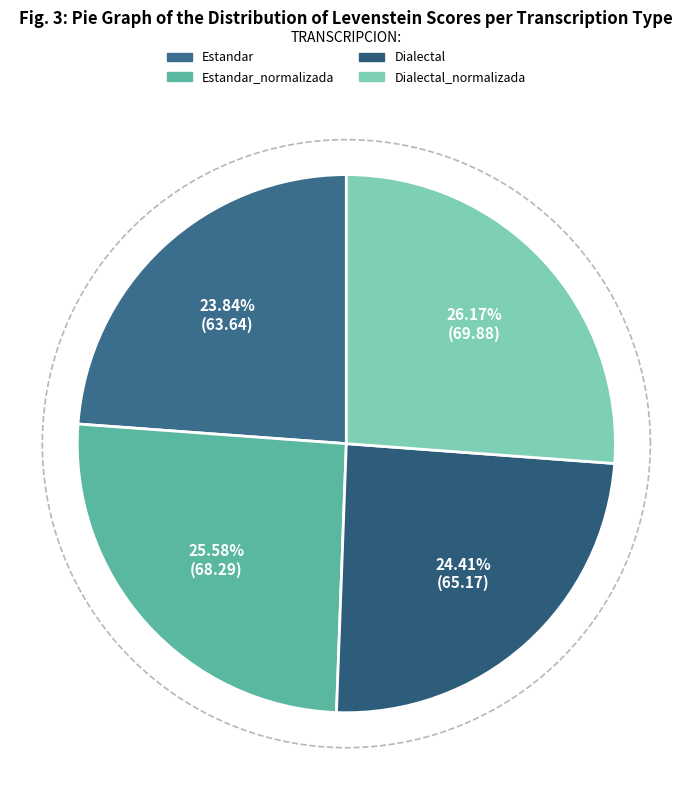

How many slices are in this pie chart?

4